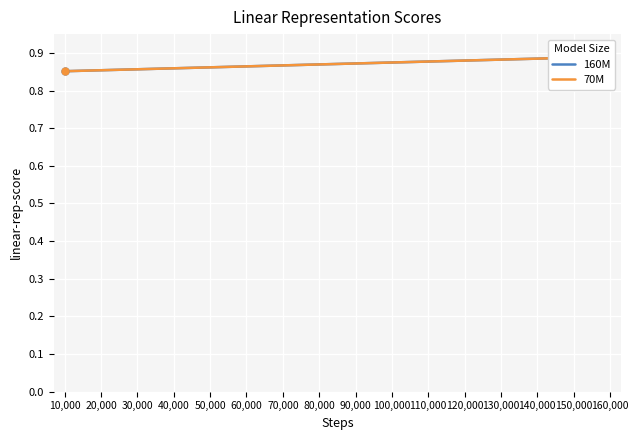

What is the lowest value of the 160M series?

0.9